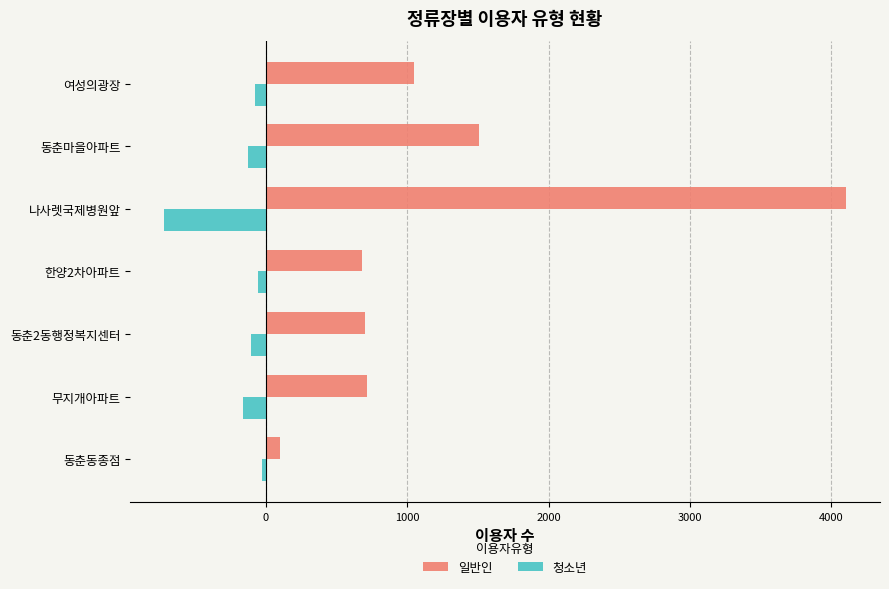

Which series has the widest spread of values?

일반인